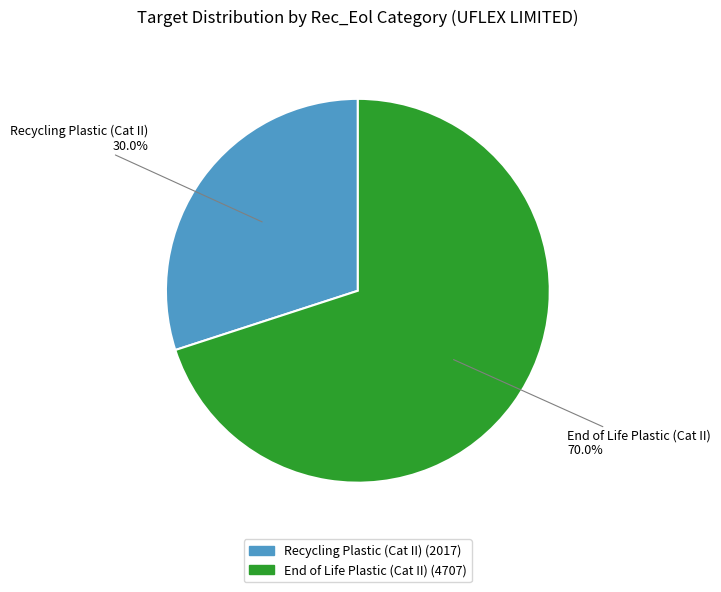

Rank the categories by value from lowest to highest.

Recycling Plastic (Cat II), End of Life Plastic (Cat II)